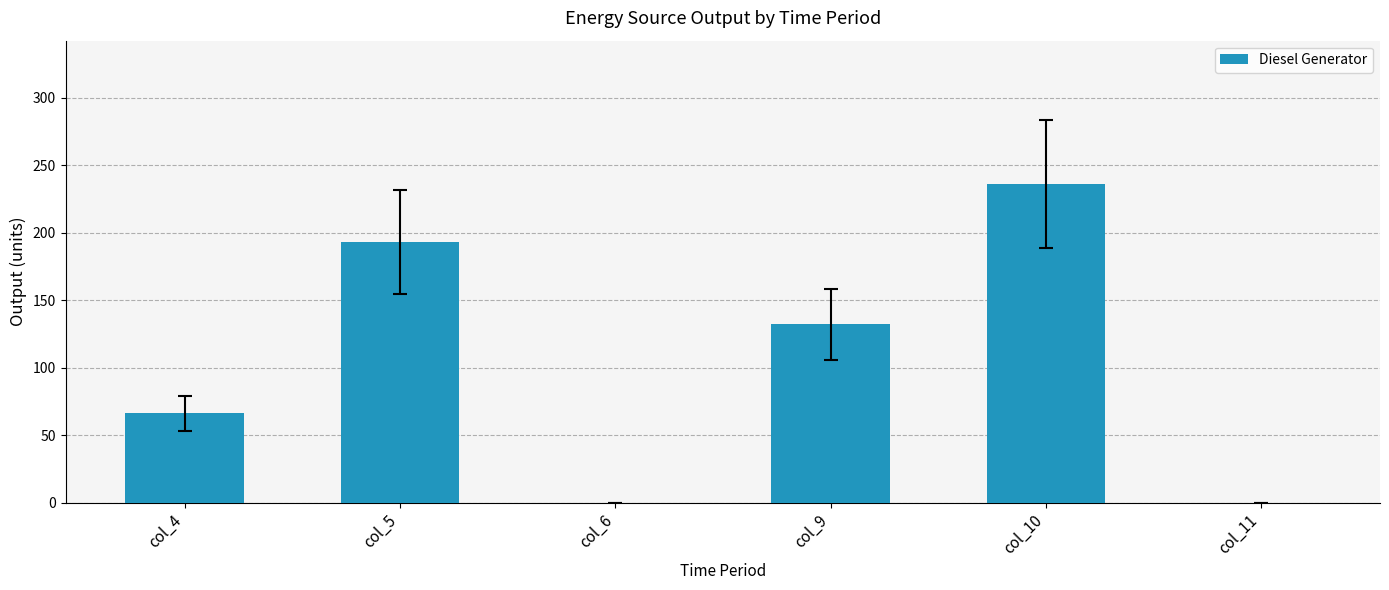

At which category does the chart reach its peak across all series?

col_10